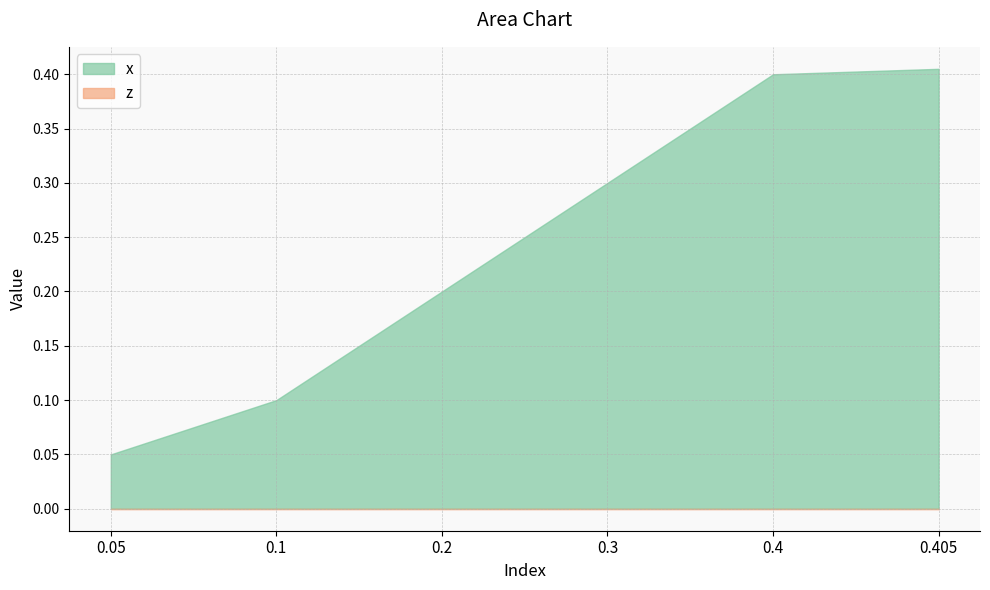

Reading left to right, what are all the values shown in this chart?

x: 0.1	0.1	0.2	0.3	0.4	0.4
z: 0.0	0.0	0.0	0.0	0.0	0.0